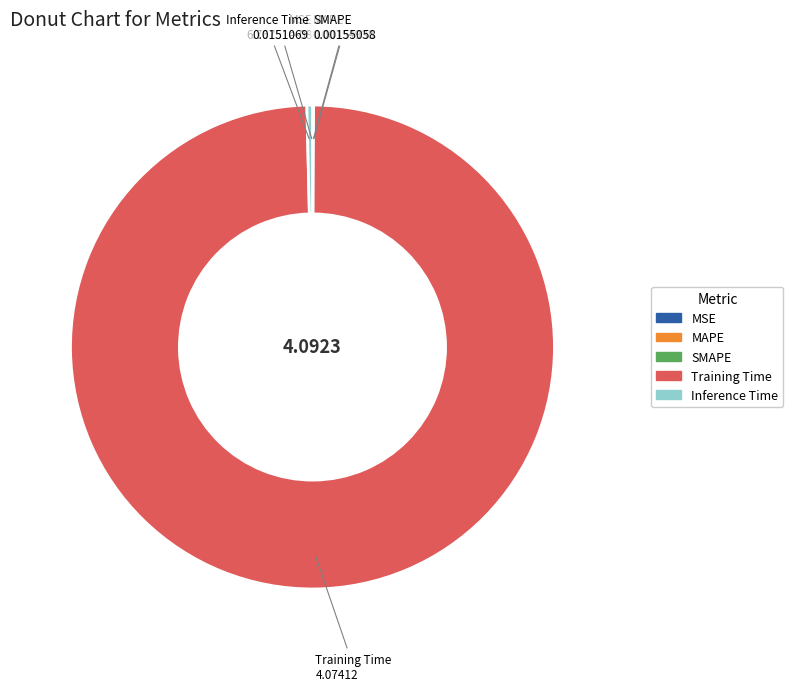

Which category accounts for the majority?

Training Time